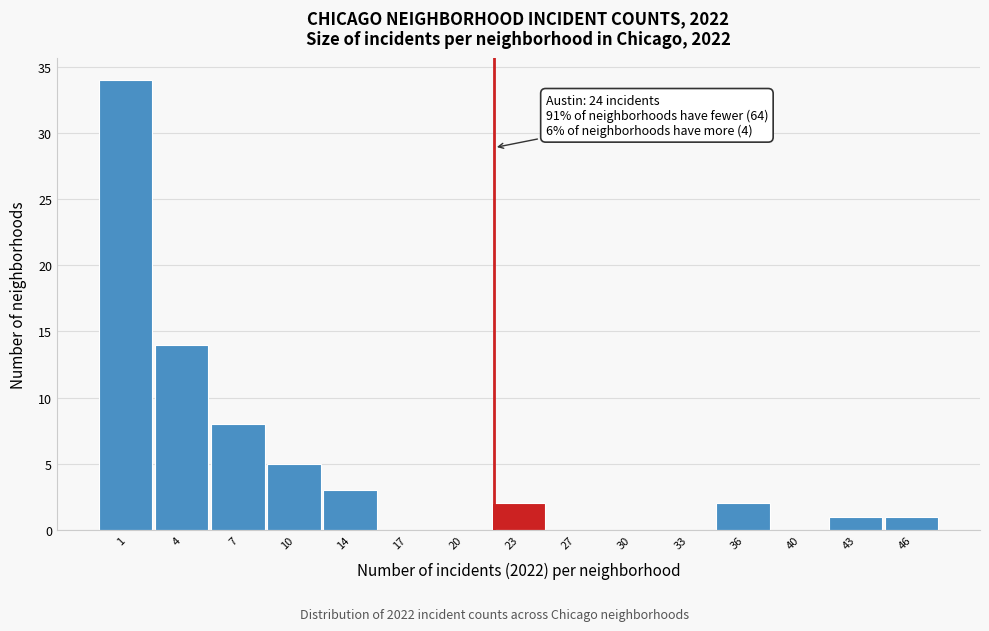

Reading right to left, extract all data points from this chart.

46=1	43=1	40=0	36=2	33=0	30=0	27=0	23=2	20=0	17=0	14=3	10=5	7=8	4=14	1=34